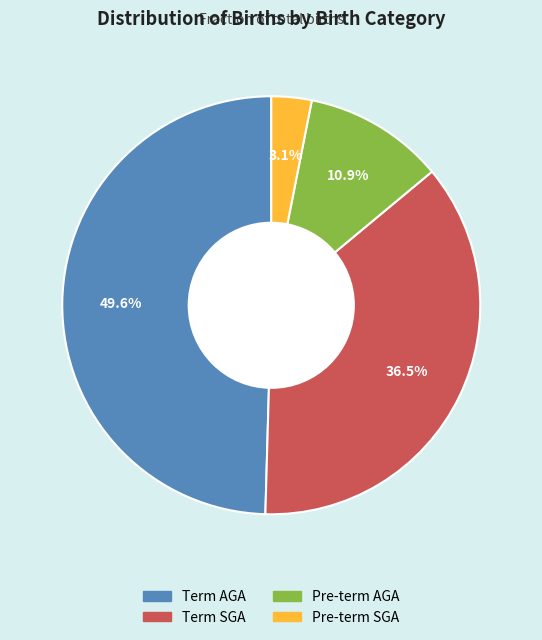

What percentage do Pre-term AGA and Term SGA together represent?

47.3%